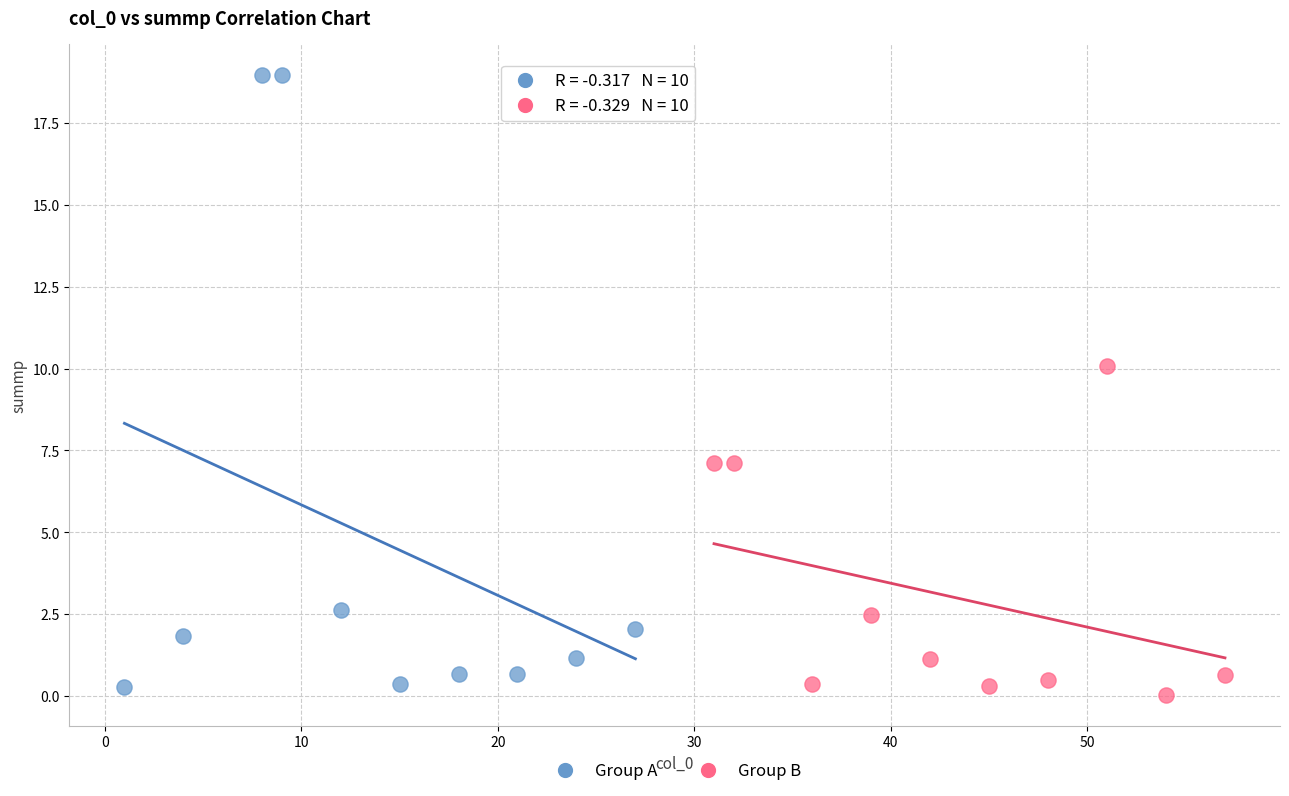

Which series has the largest Y range (max minus min)?

Group A